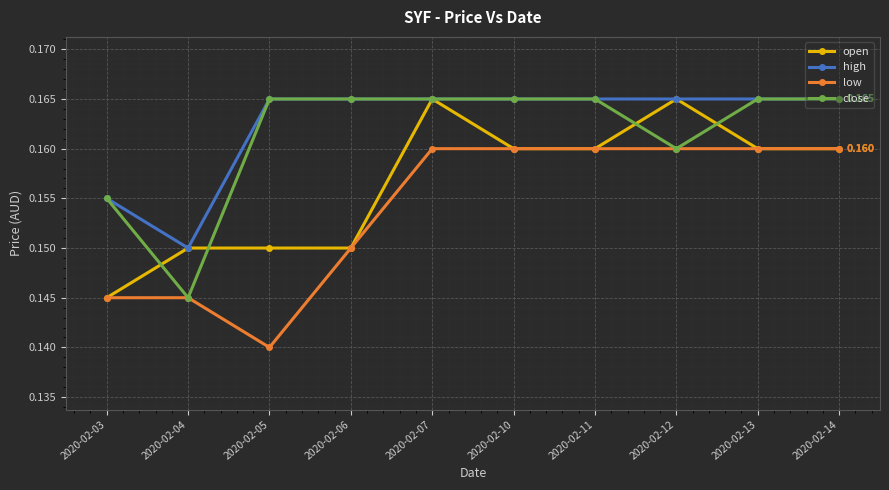

True or false: low and high intersect in this chart.

False